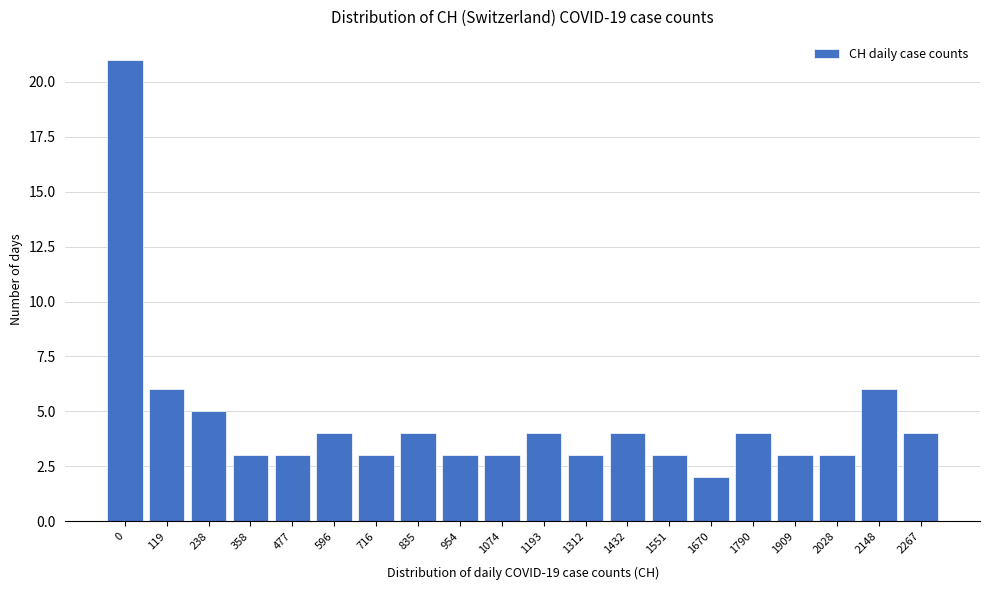

Reading left to right, extract all data points from this chart.

21	6	5	3	3	4	3	4	3	3	4	3	4	3	2	4	3	3	6	4